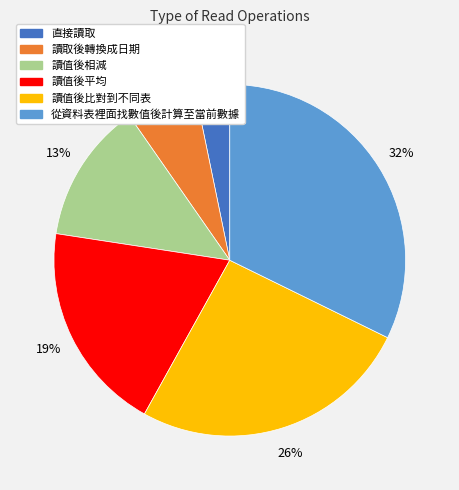

Which category has the biggest portion of the pie?

從資料表裡面找數值後計算至當前數據